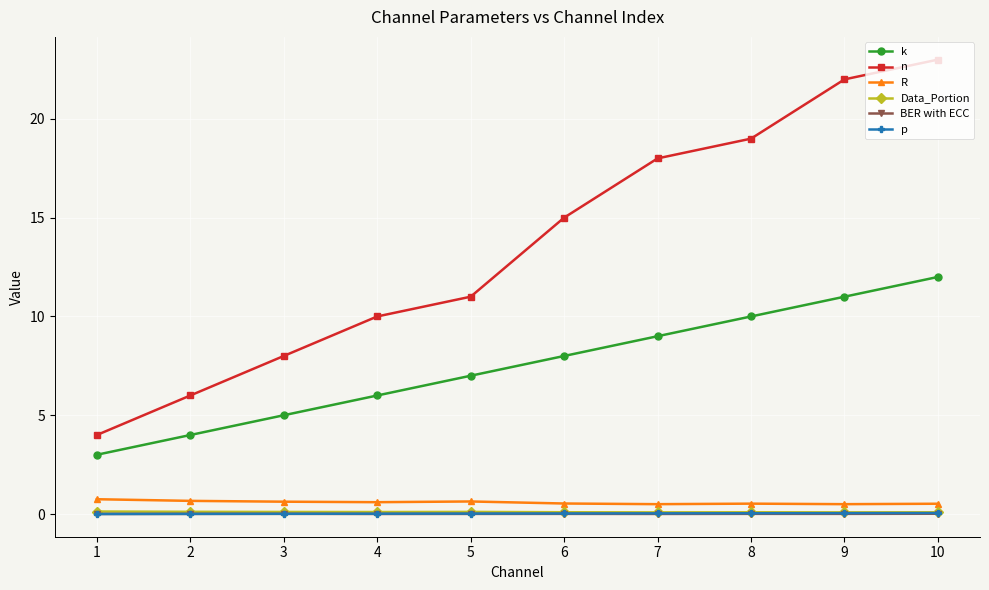

True or false: p has a value of 0.0 at 5.

True